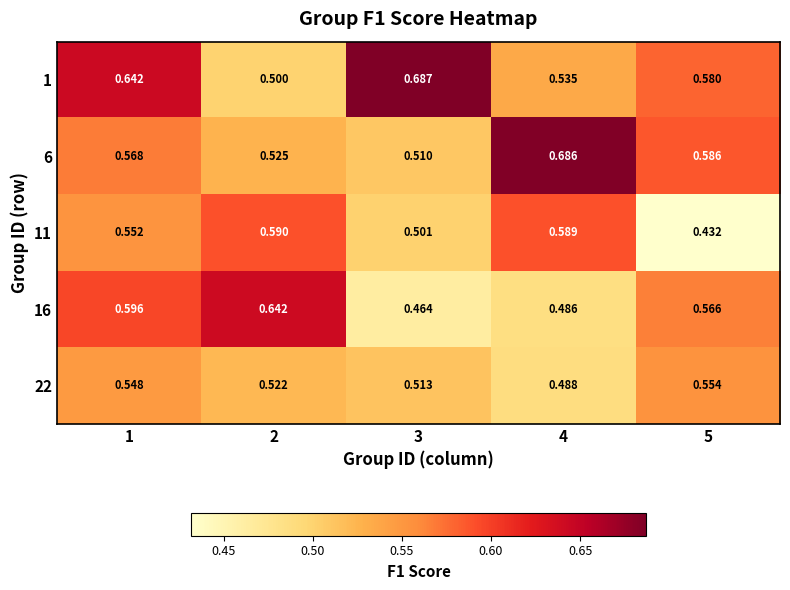

Is the value of 16 at 5 greater than the value of 1 at 5?

No